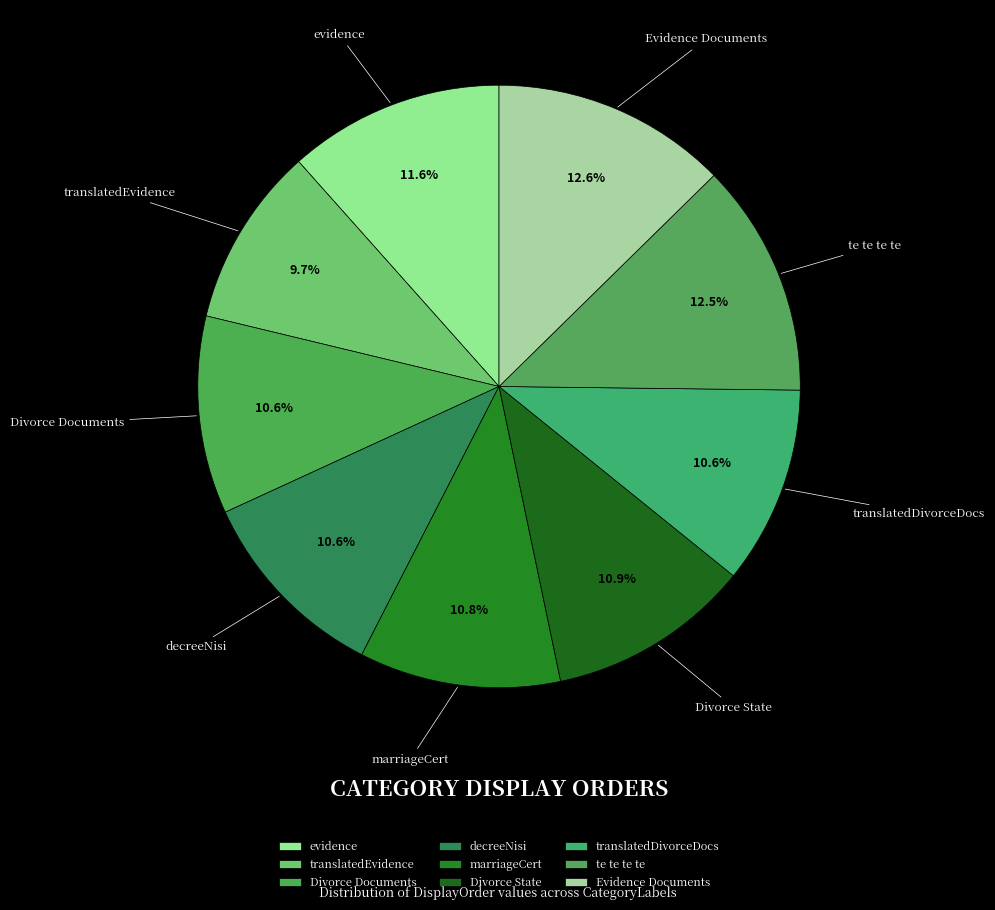

To the nearest percent, what is the average slice percentage?

11%